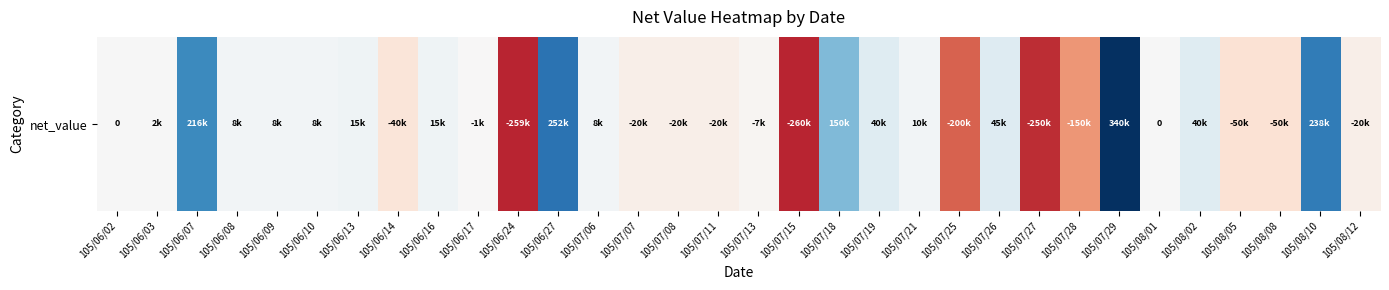

Which label corresponds to the smallest value in the chart?

105/07/15